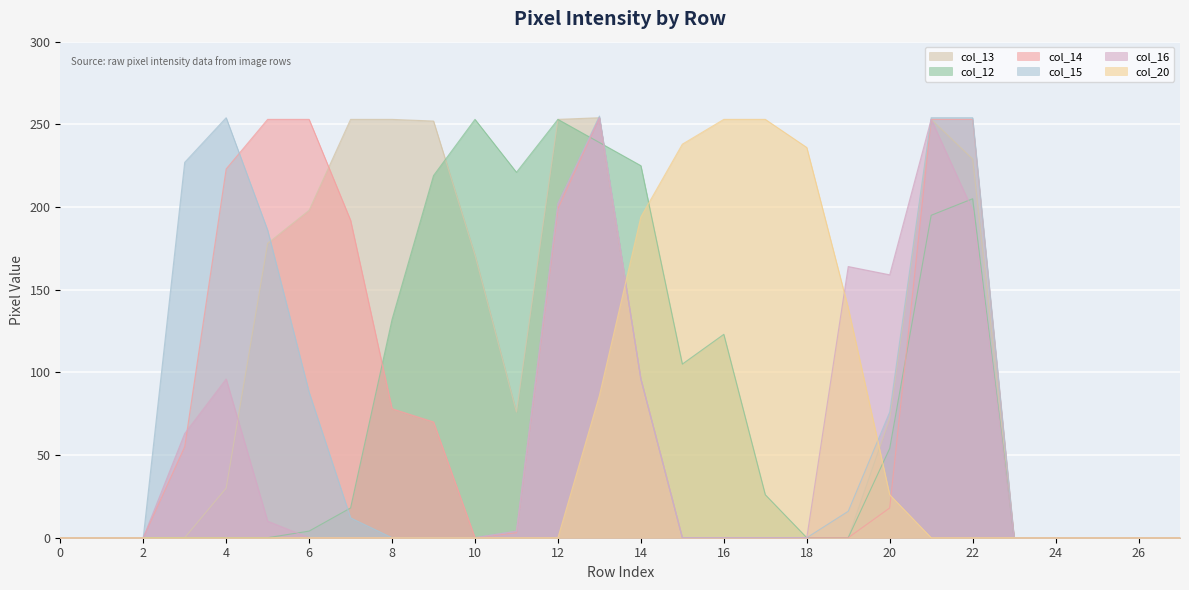

What is the difference between the second highest and minimum values in the col_20 series?

253